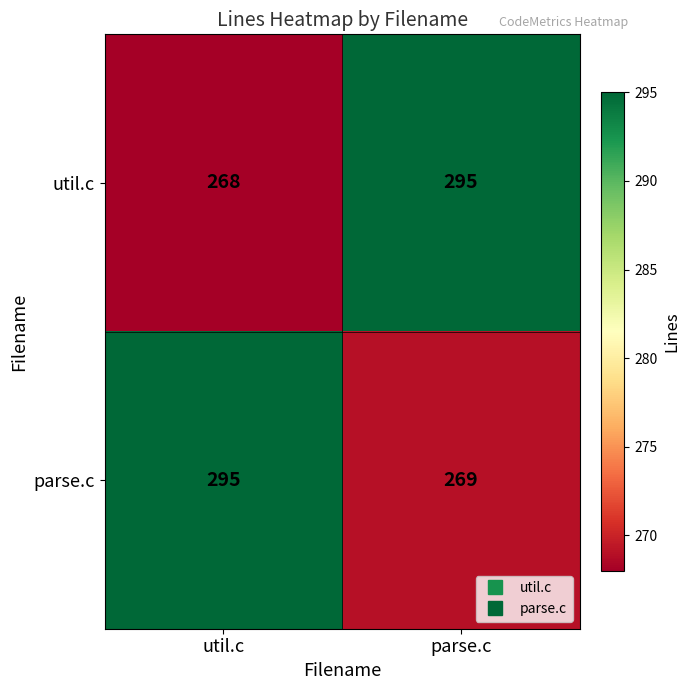

True or false: parse.c has a value of 92 at parse.c.

False